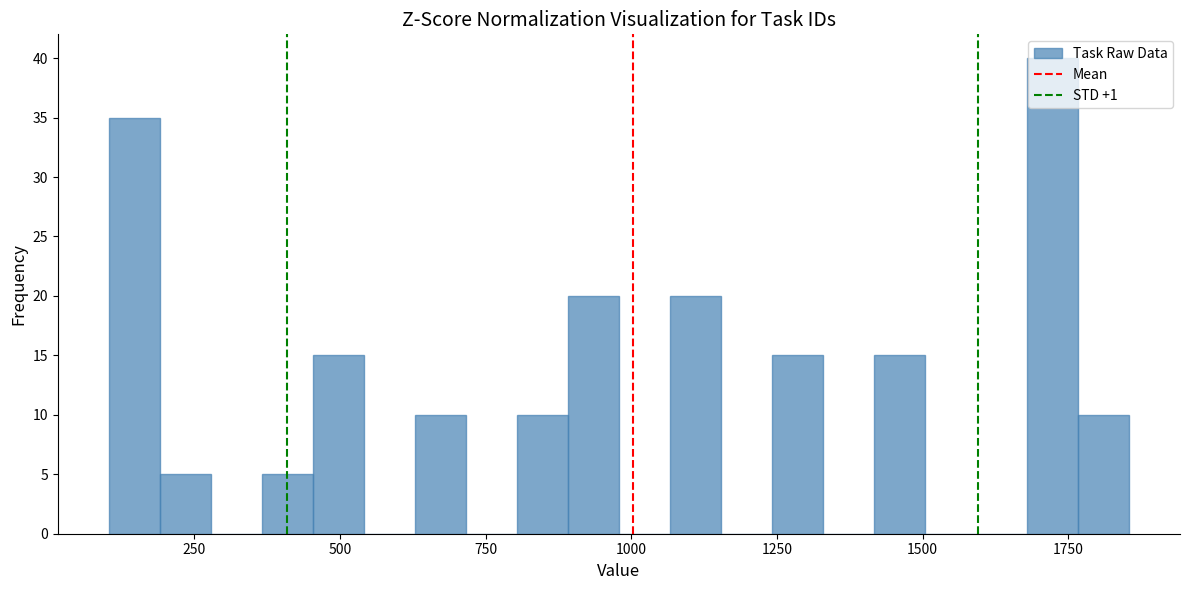

Around what value on the x-axis is the tallest bar? Give the approximate position of its centre, as read against the axis.

1700